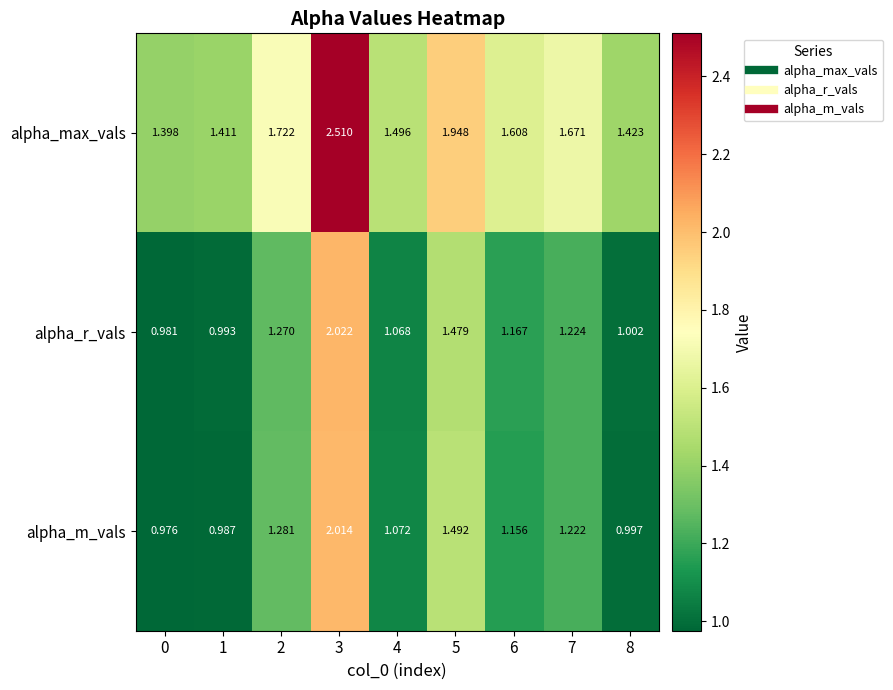

Between 4 and 6, which series saw the biggest shift?

alpha_max_vals